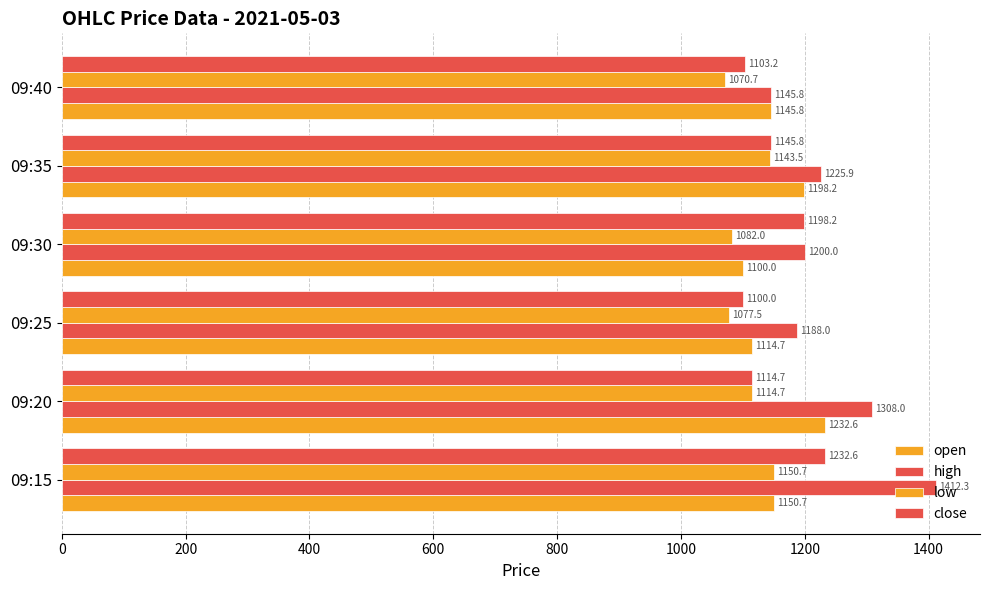

List the series in order of their peak value, highest first.

high, open, close, low